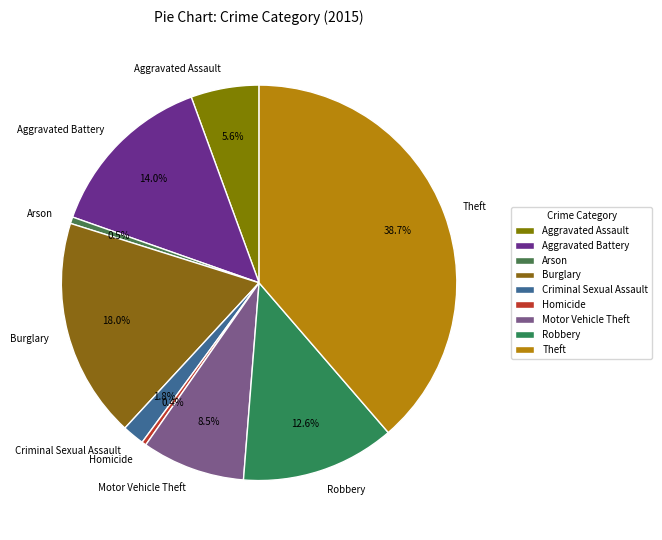

What portion of the pie excludes Homicide?

99.6%